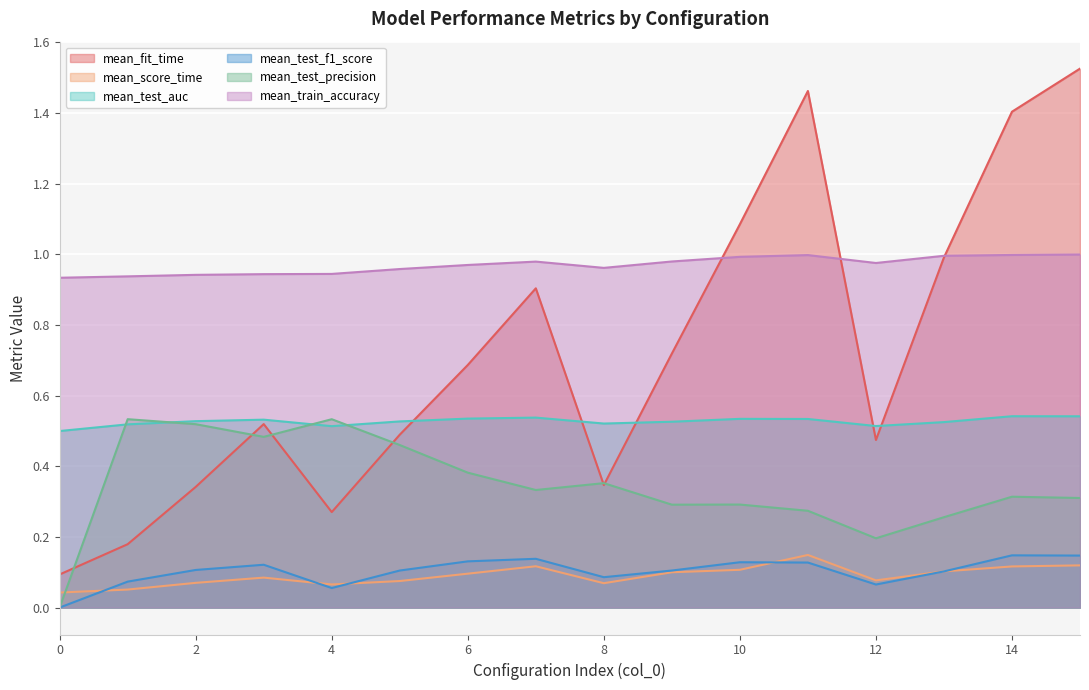

What is the average value of the mean_train_accuracy series?

1.0